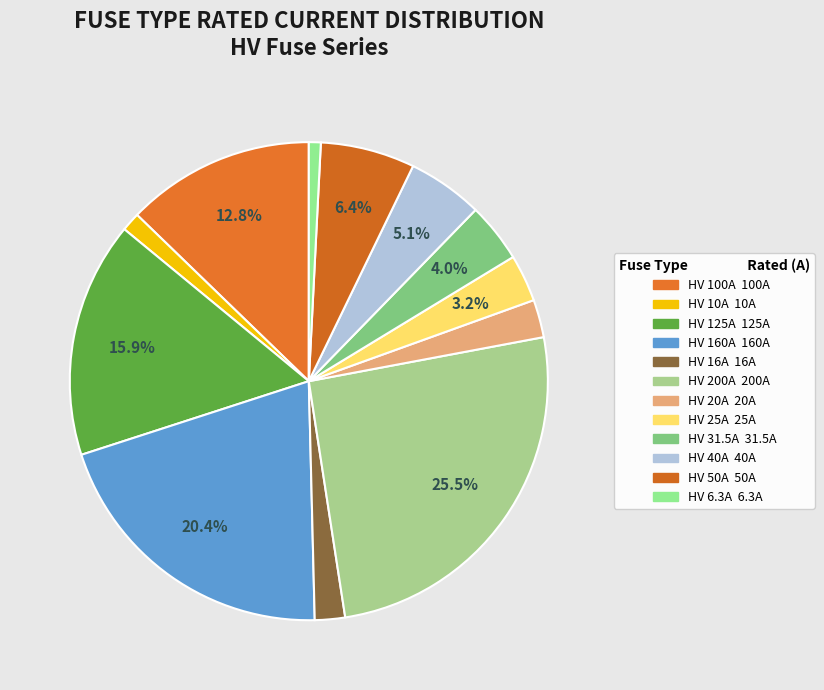

Does HV 31.5A represent more than half of the total?

No